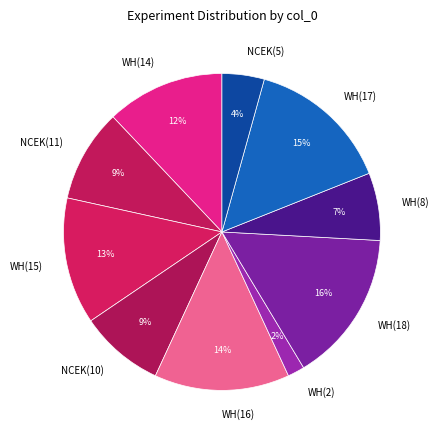

Which slice is the largest?

WH(18)